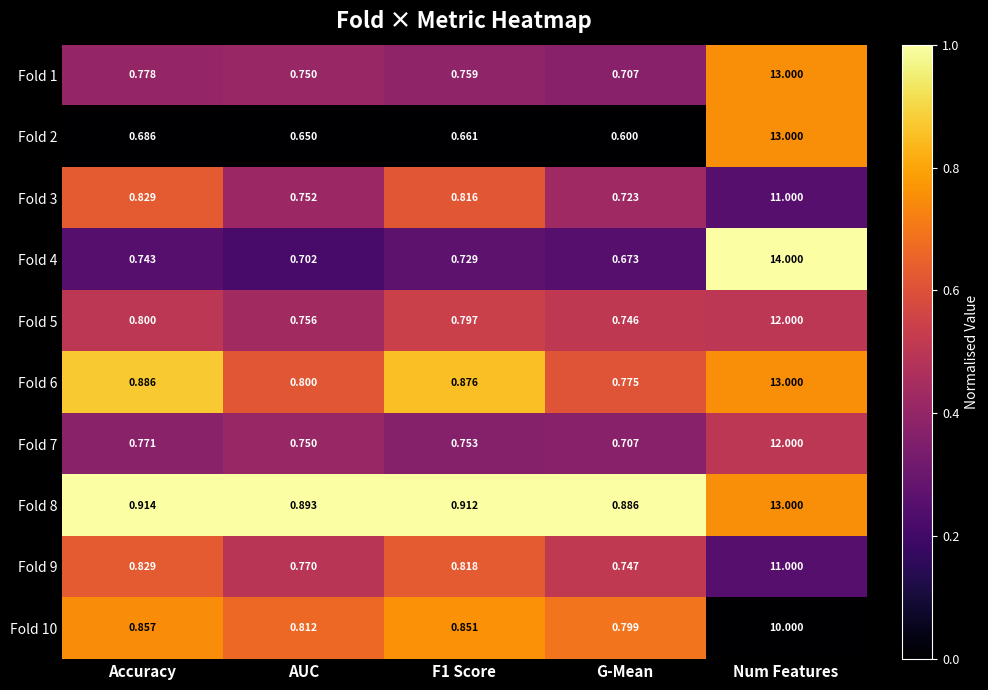

At which label is Fold 1 closest to 6?

Accuracy